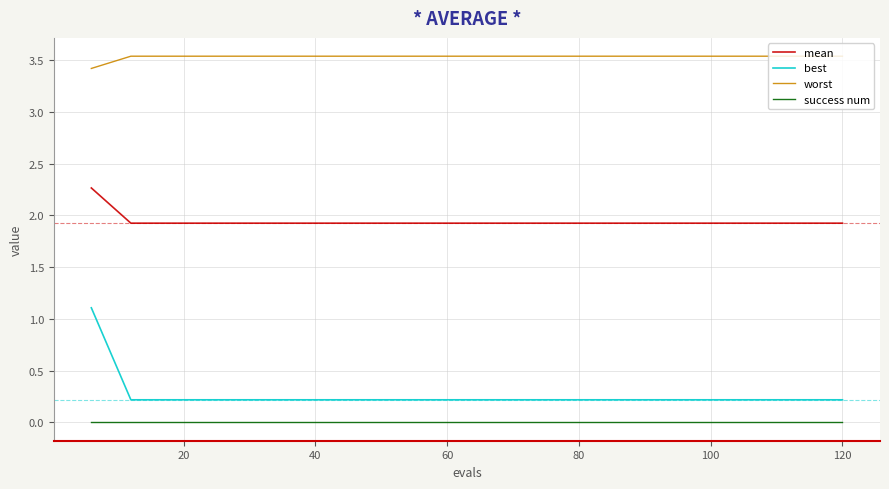

Which series has the largest range (max minus min)?

best